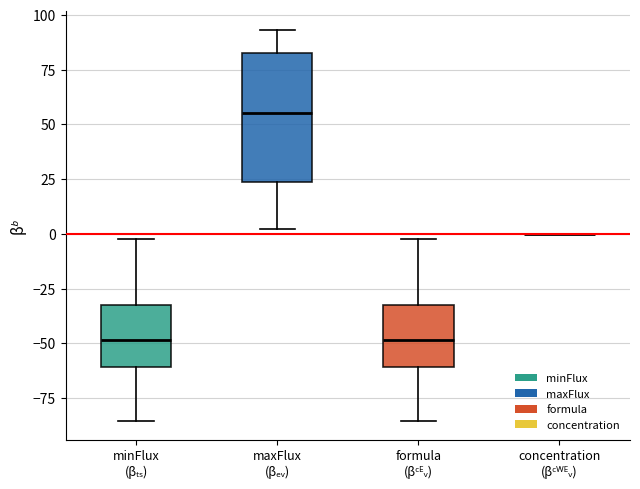

Reading left to right, transcribe this box plot: for each box, give where its median line is, the range the box spans, and where its two whiskers end, as read against the y-axis. The values are not printed on the chart, so give them approximately, as read against the axis.

minFlux (βₜₛ): median -50, box -60 to -30, whiskers -85 to 0
maxFlux (βₑᵥ): median 55, box 25 to 85, whiskers 0 to 95
formula (βᶜᴱᵥ): median -50, box -60 to -30, whiskers -85 to 0
concentration (βᶜᵂᴱᵥ): box collapsed to a line at 0, whiskers 0 to 0